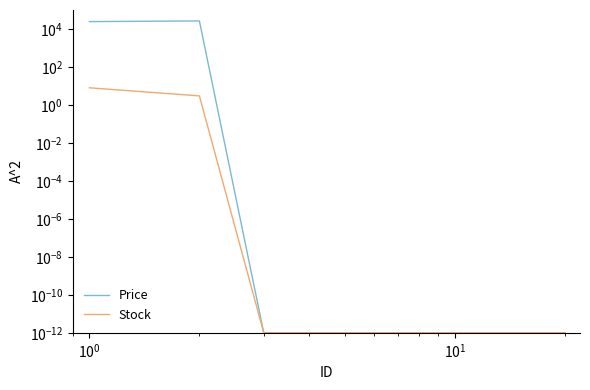

True or false: Stock has a value of 0.0 at $\mathdefault{10^{3}}$.

False